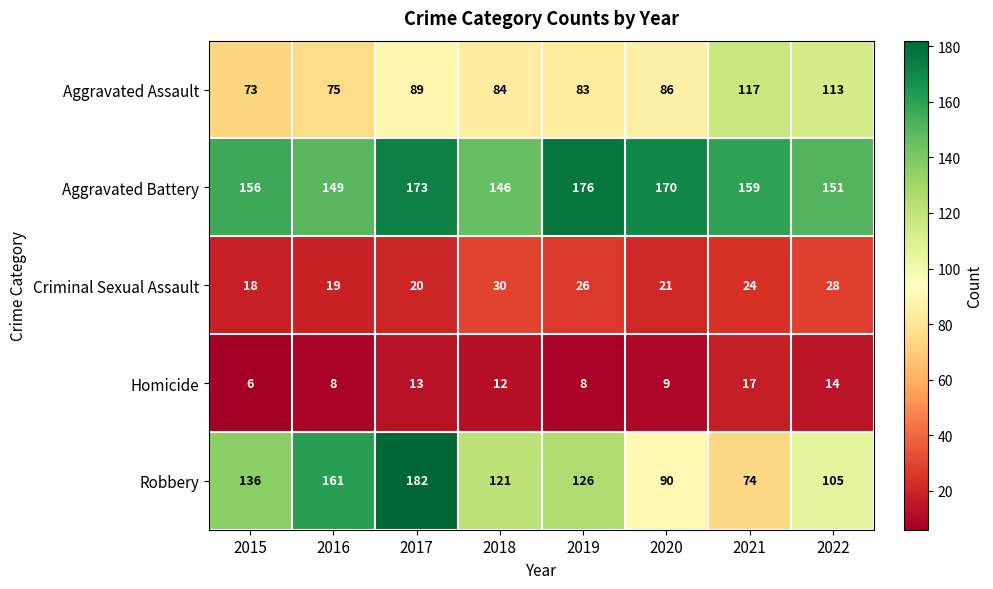

What is the difference between the maximum and minimum values in the Robbery series?

108